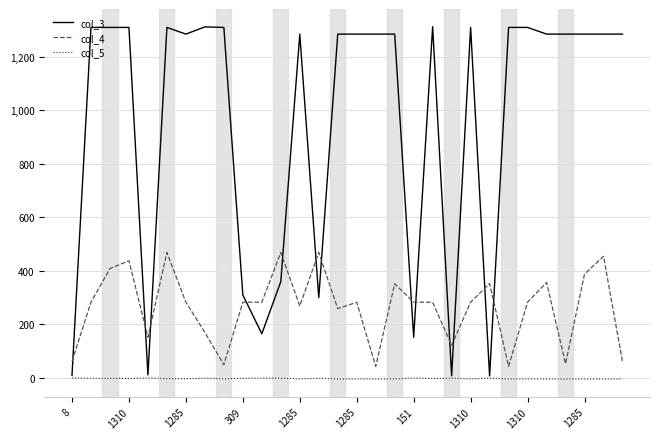

True or false: col_4 and col_5 cross at least once.

False